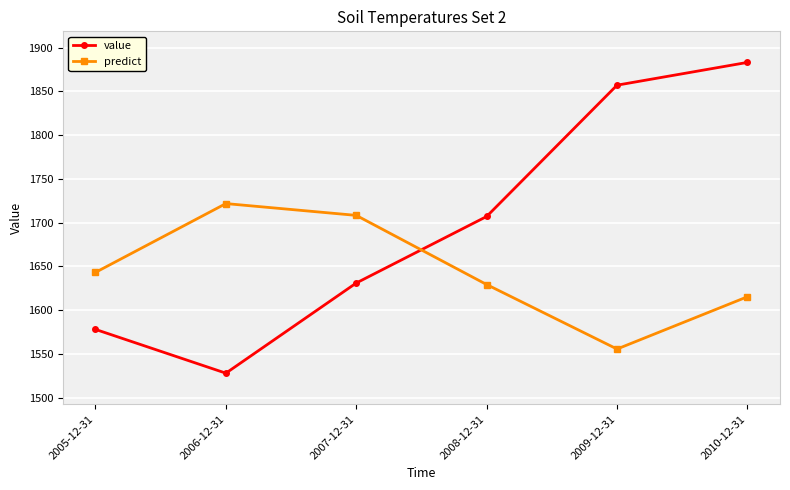

Between 2005-12-31 and 2008-12-31, which series saw the biggest shift?

value